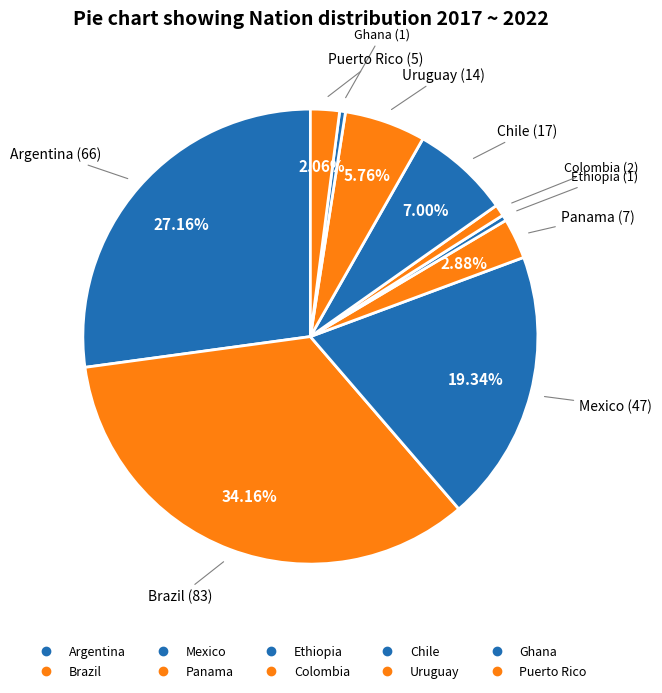

What percentage is NOT represented by Argentina?

72.8%